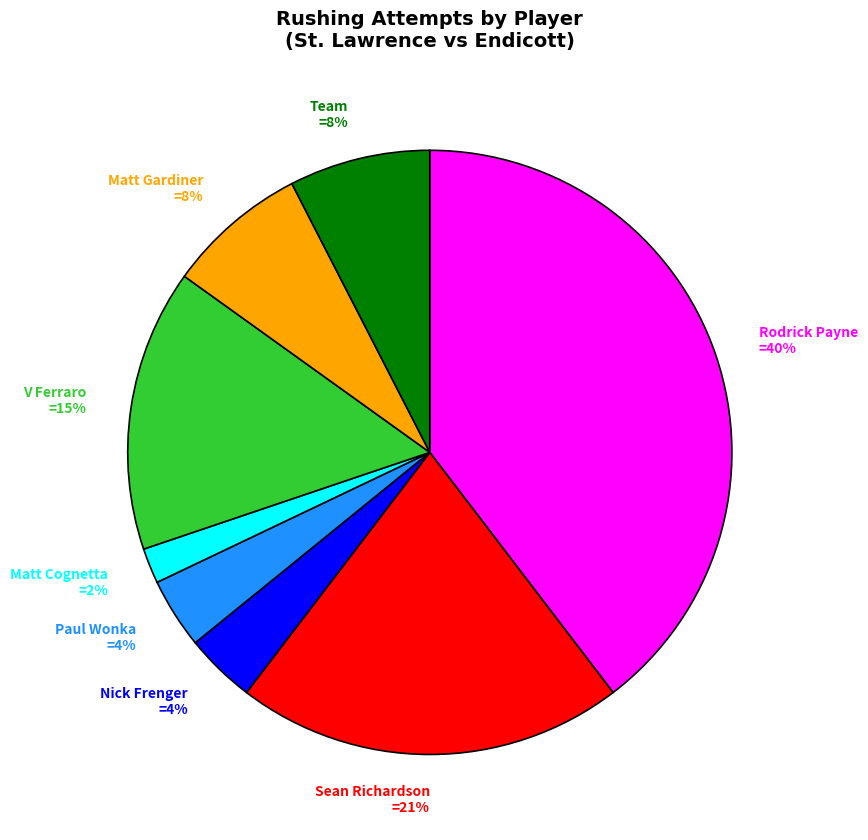

Do Matt Gardiner and Team together represent more than half of the pie?

No